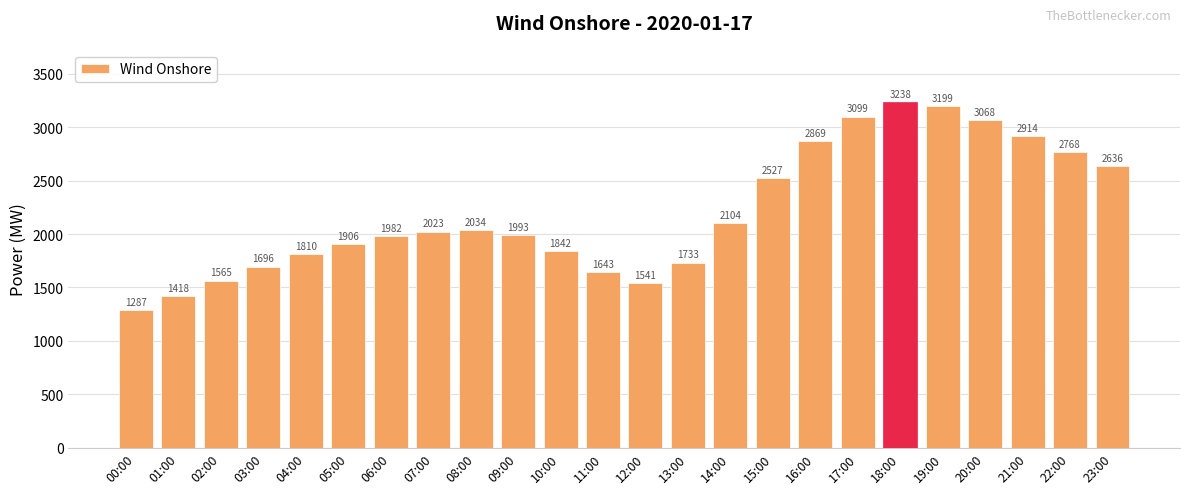

How many categories are shown in the chart?

24